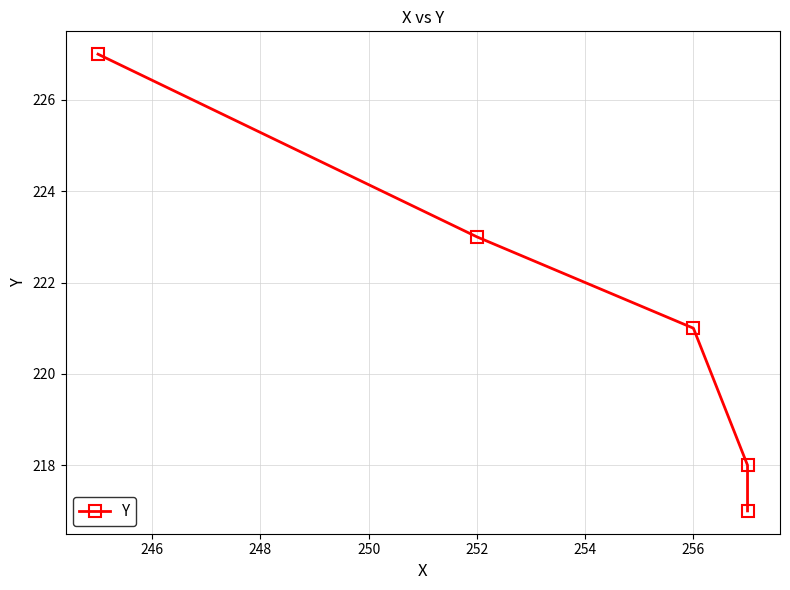

What is the change in value from 248 to 250?

+2